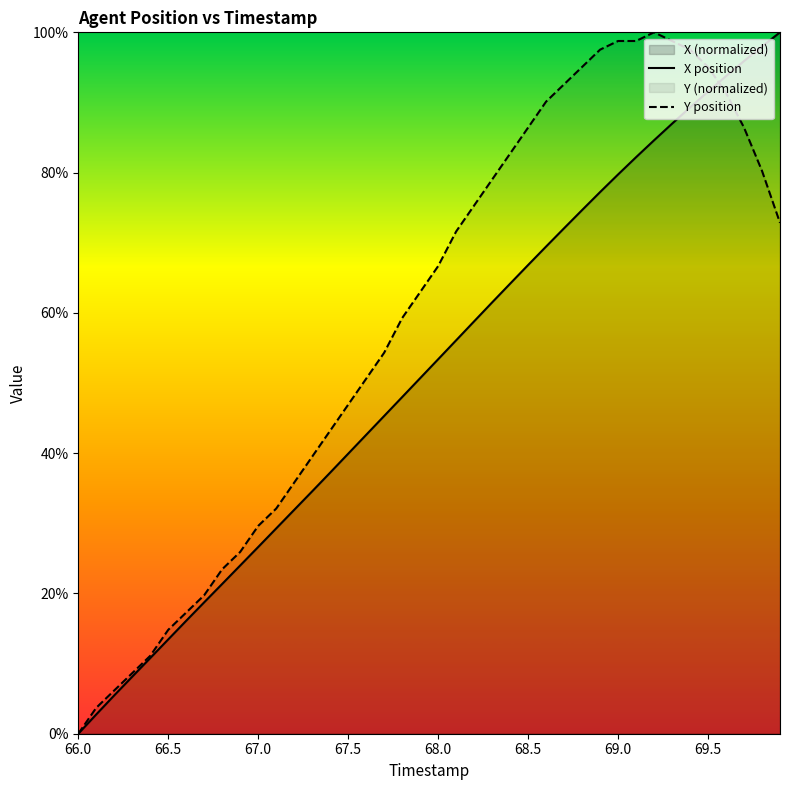

Is it true that X position equals 5.5 at 69.0?

False